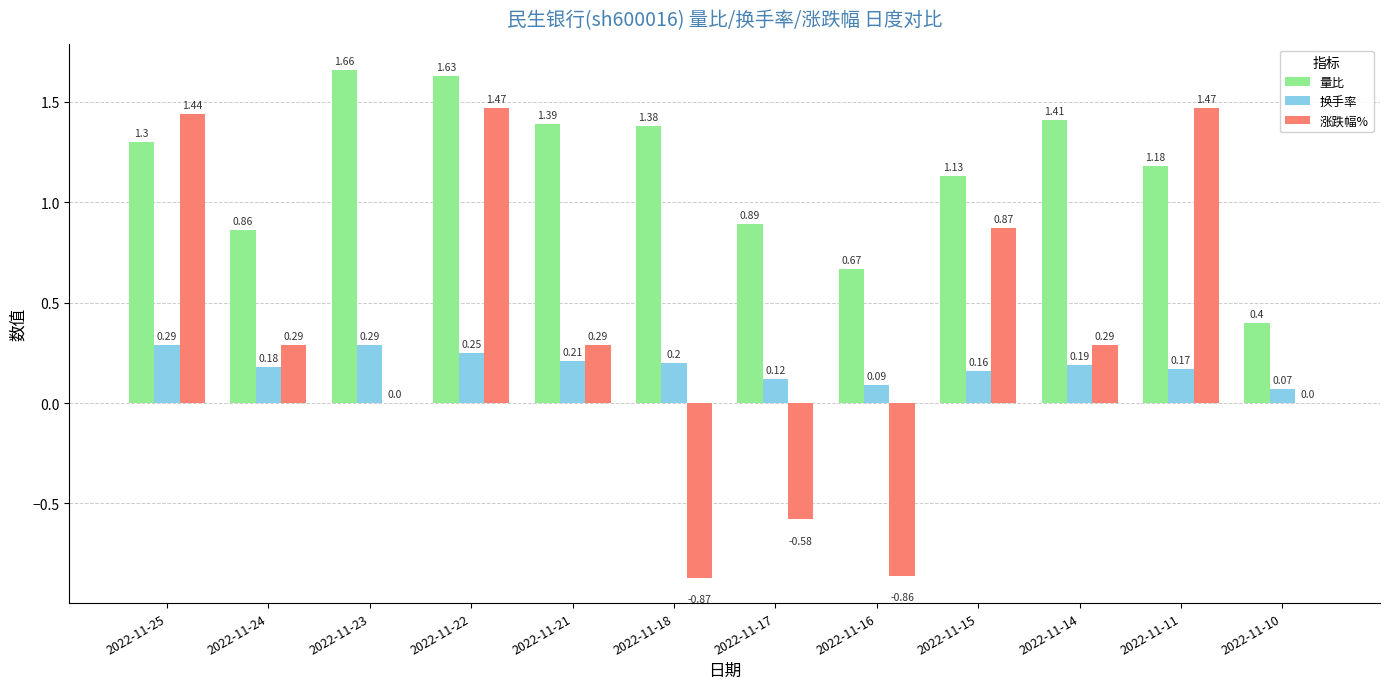

At which category is the sum across all series the highest?

2022-11-22